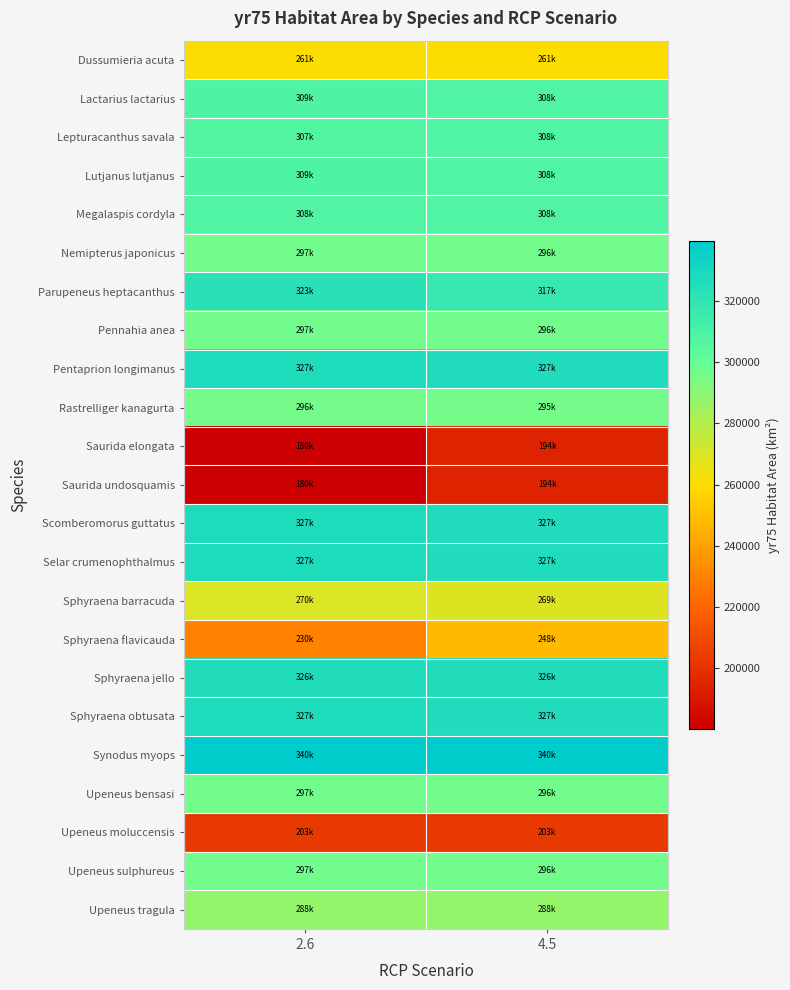

Reading left to right, extract all data points from this chart.

Dussumieria acuta: 2.6=260793.5	4.5=260561.1
Lactarius lactarius: 2.6=308686.9	4.5=308454.5
Lepturacanthus savala: 2.6=306865.2	4.5=308454.5
Lutjanus lutjanus: 2.6=308686.9	4.5=308454.5
Megalaspis cordyla: 2.6=307763.0	4.5=307530.6
Nemipterus japonicus: 2.6=296618.4	4.5=296386.0
Parupeneus heptacanthus: 2.6=322909.6	4.5=317360.5
Pennahia anea: 2.6=296618.4	4.5=296386.0
Pentaprion longimanus: 2.6=327302.8	4.5=327070.4
Rastrelliger kanagurta: 2.6=295694.5	4.5=295462.1
Saurida elongata: 2.6=180334.6	4.5=194151.2
Saurida undosquamis: 2.6=180334.6	4.5=194151.2
Scomberomorus guttatus: 2.6=327302.8	4.5=327070.4
Selar crumenophthalmus: 2.6=327302.8	4.5=327070.4
Sphyraena barracuda: 2.6=269674.5	4.5=268684.7
Sphyraena flavicauda: 2.6=229759.7	4.5=248167.1
Sphyraena jello: 2.6=326378.9	4.5=326146.5
Sphyraena obtusata: 2.6=327302.8	4.5=327070.4
Synodus myops: 2.6=339567.0	4.5=339567.0
Upeneus bensasi: 2.6=296618.4	4.5=296386.0
Upeneus moluccensis: 2.6=203172.2	4.5=203172.2
Upeneus sulphureus: 2.6=296618.4	4.5=296386.0
Upeneus tragula: 2.6=287885.1	4.5=287885.1